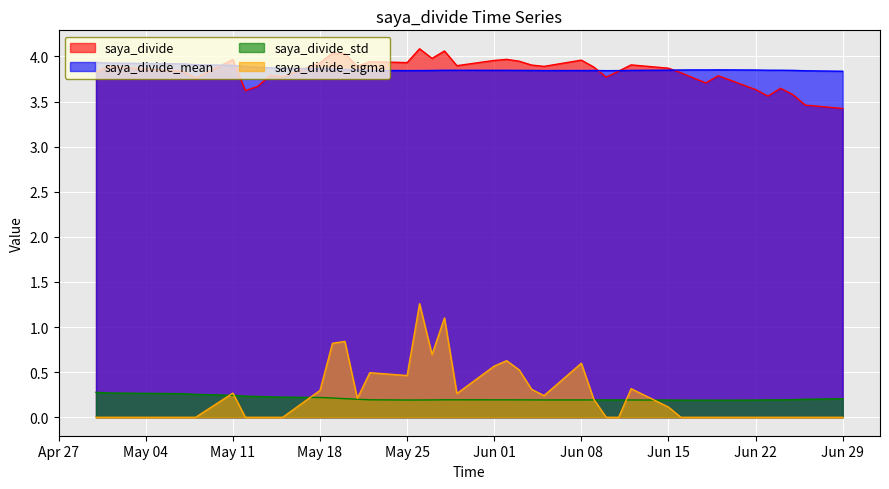

Which series has the widest spread of values?

saya_divide_sigma